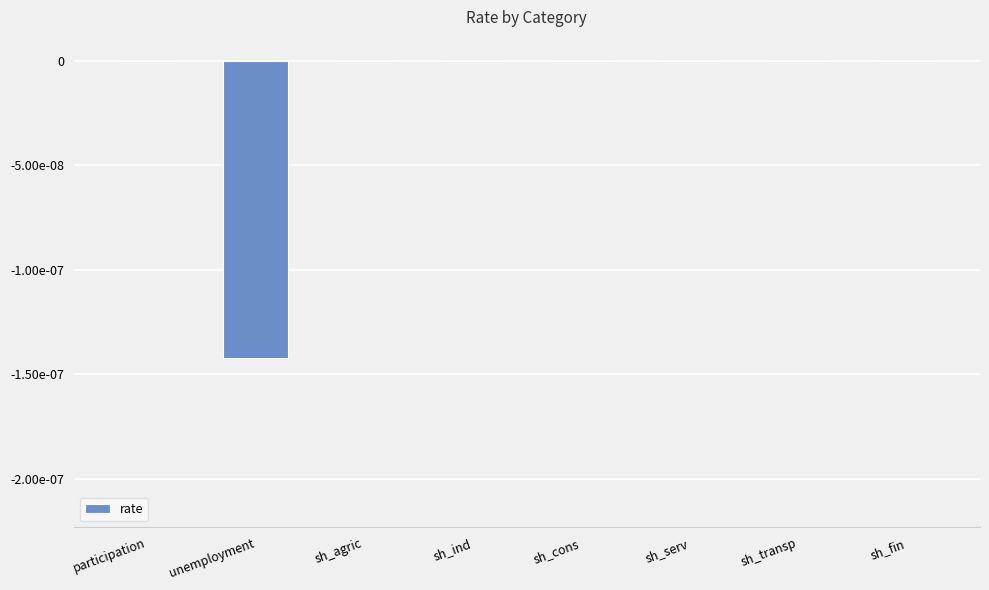

At which label is the value closest to 0?

participation